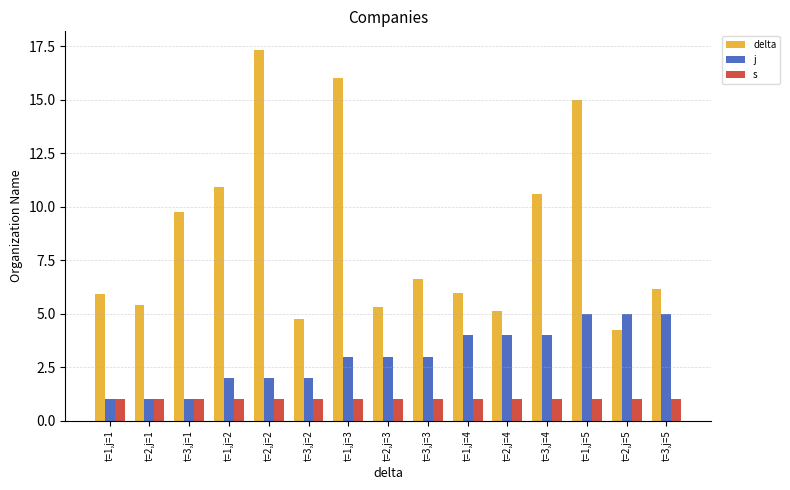

Which series has the largest range (max minus min)?

delta